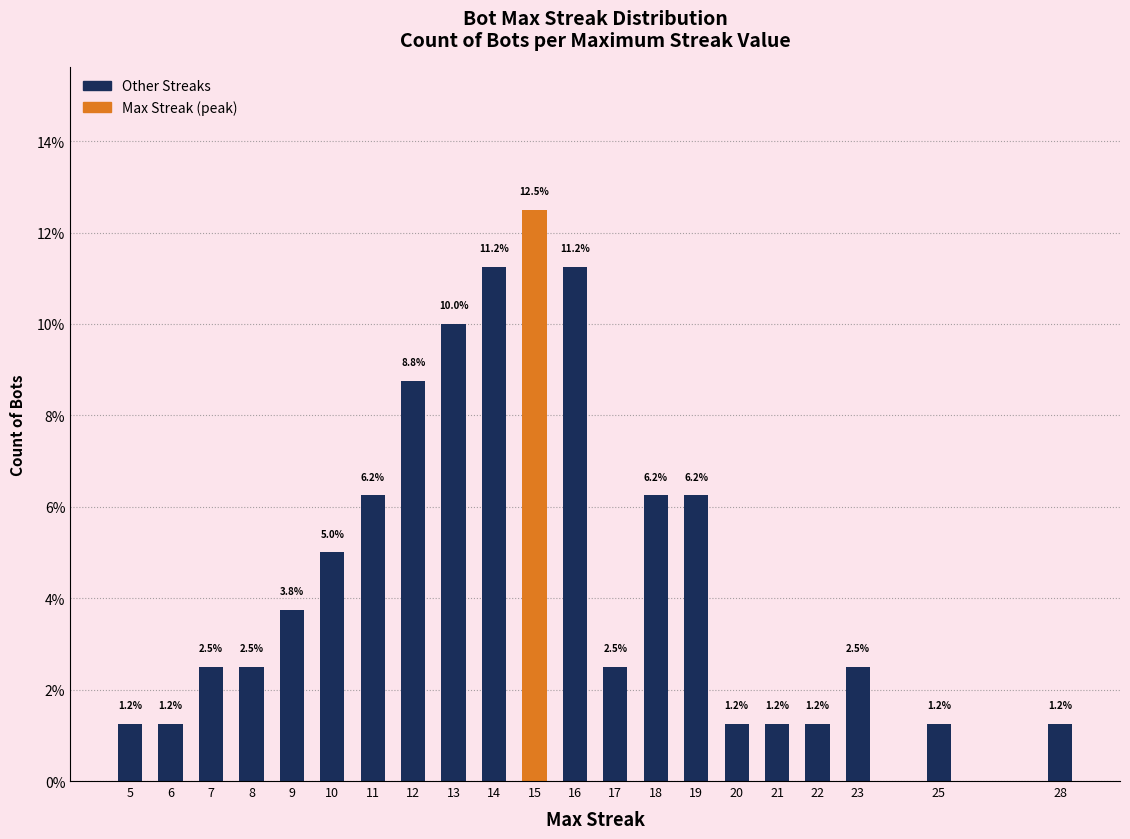

What is the ratio of the value at 28 to the value at 16?

0.1